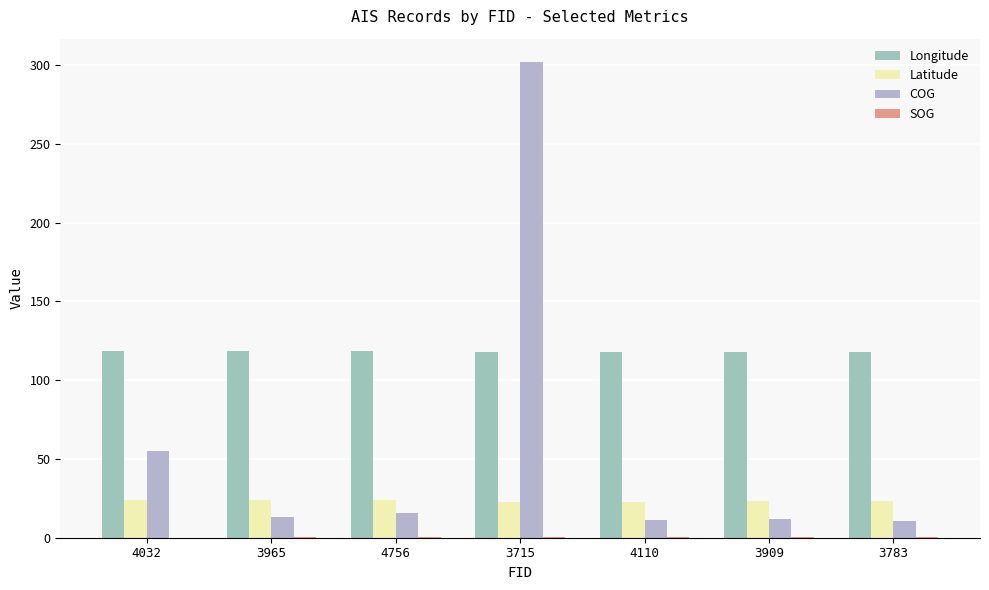

The value of Longitude at 3783 is 118.0. True or false?

True